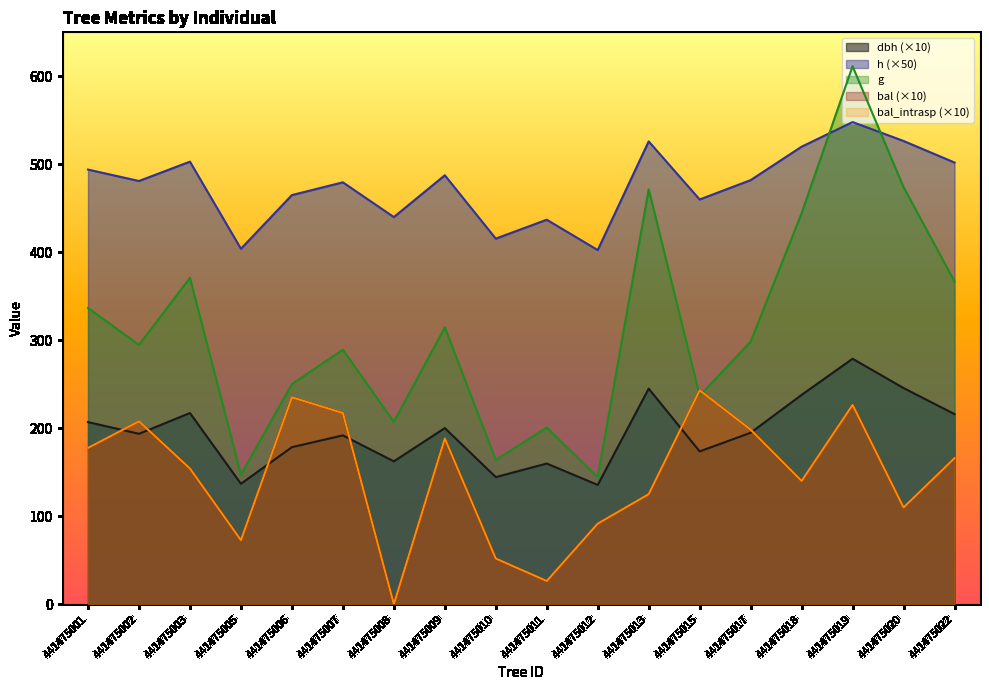

Does the chart display data point markers on the line(s)?

No